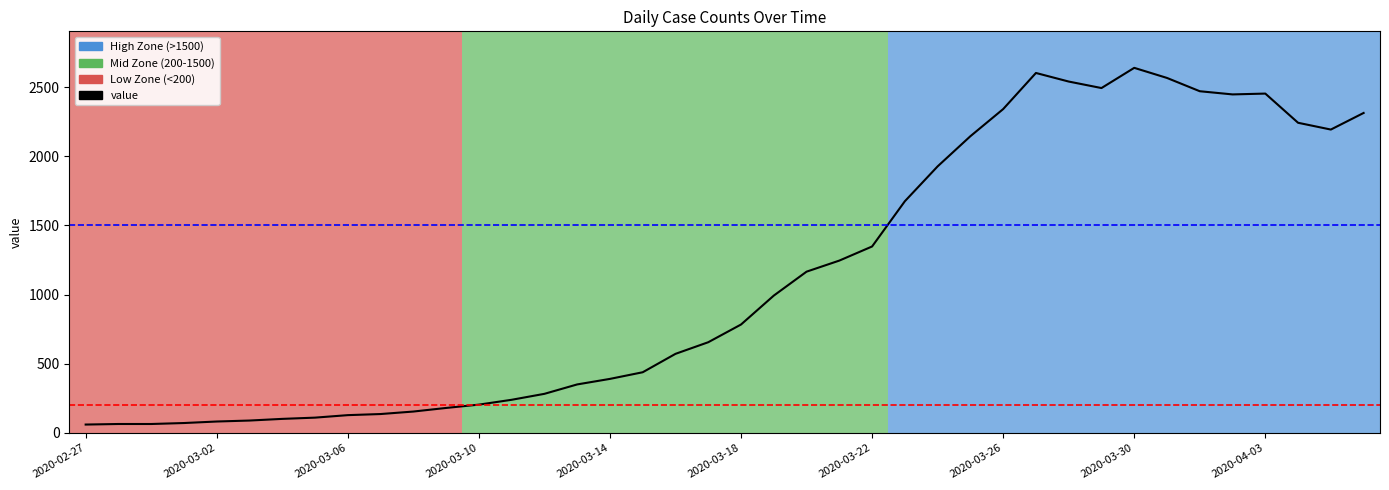

What is the minimum value shown in the chart?

61